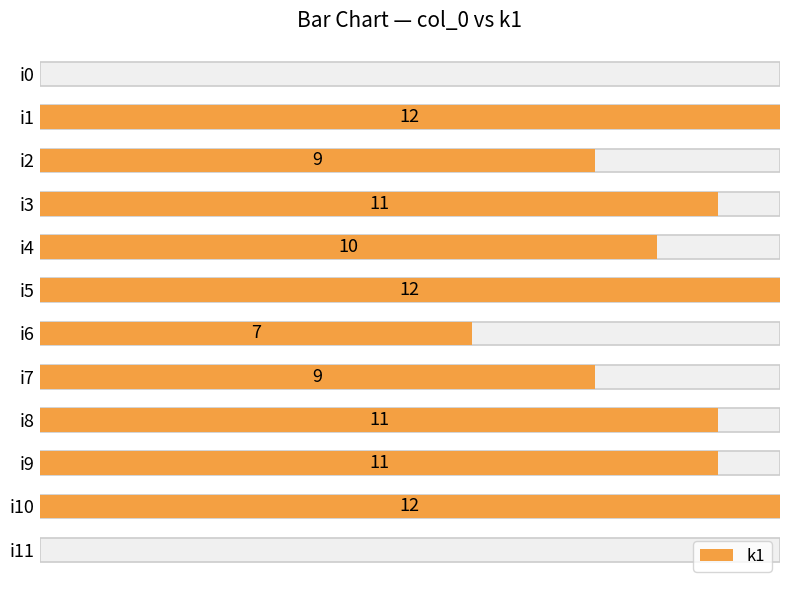

Which has a higher value, i6 or i3?

i3